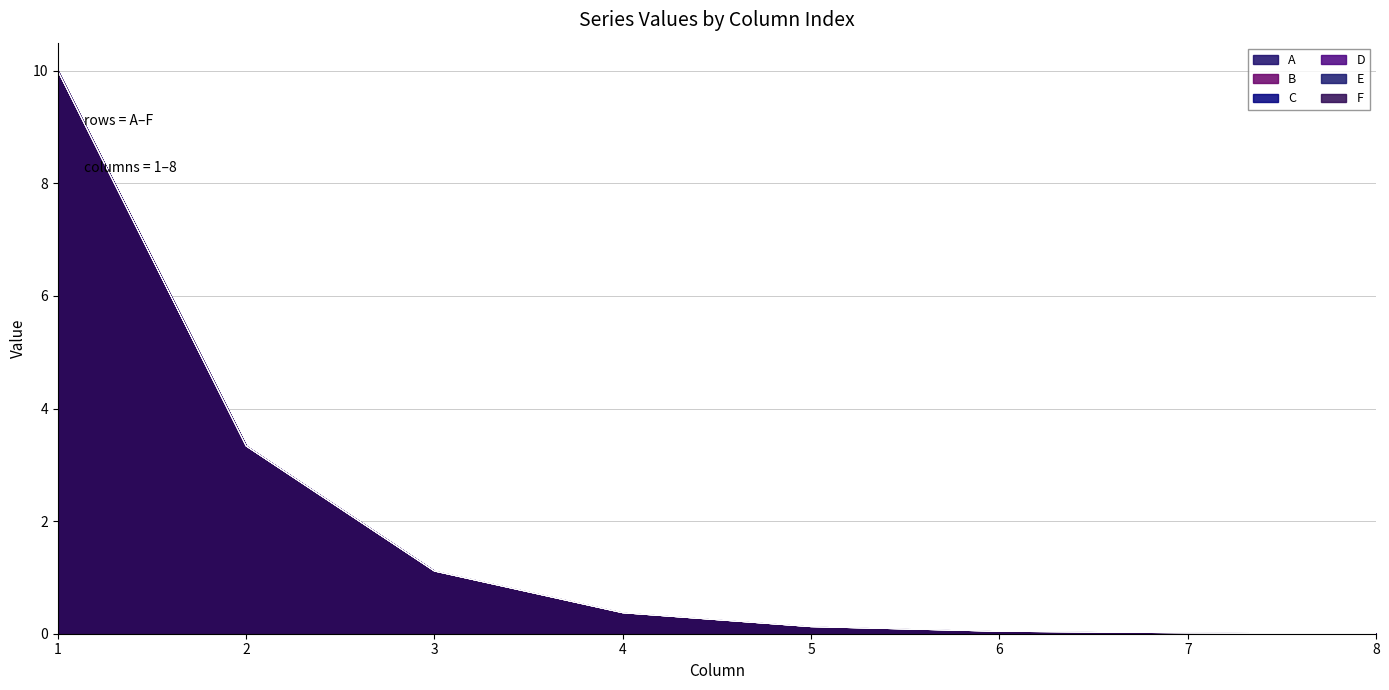

Between 7 and 5, which is larger?

5